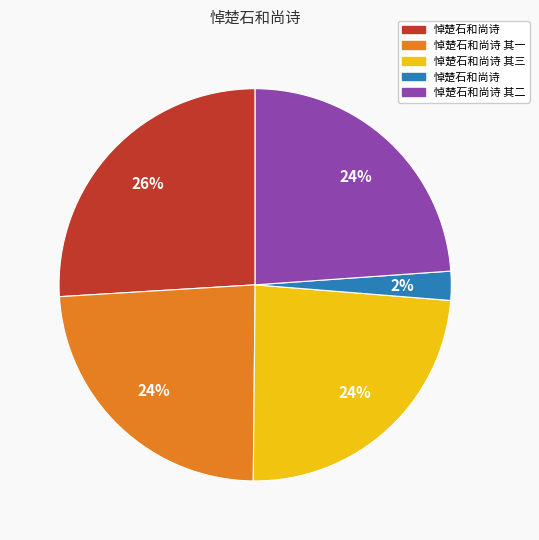

Count the number of slices in the pie.

5